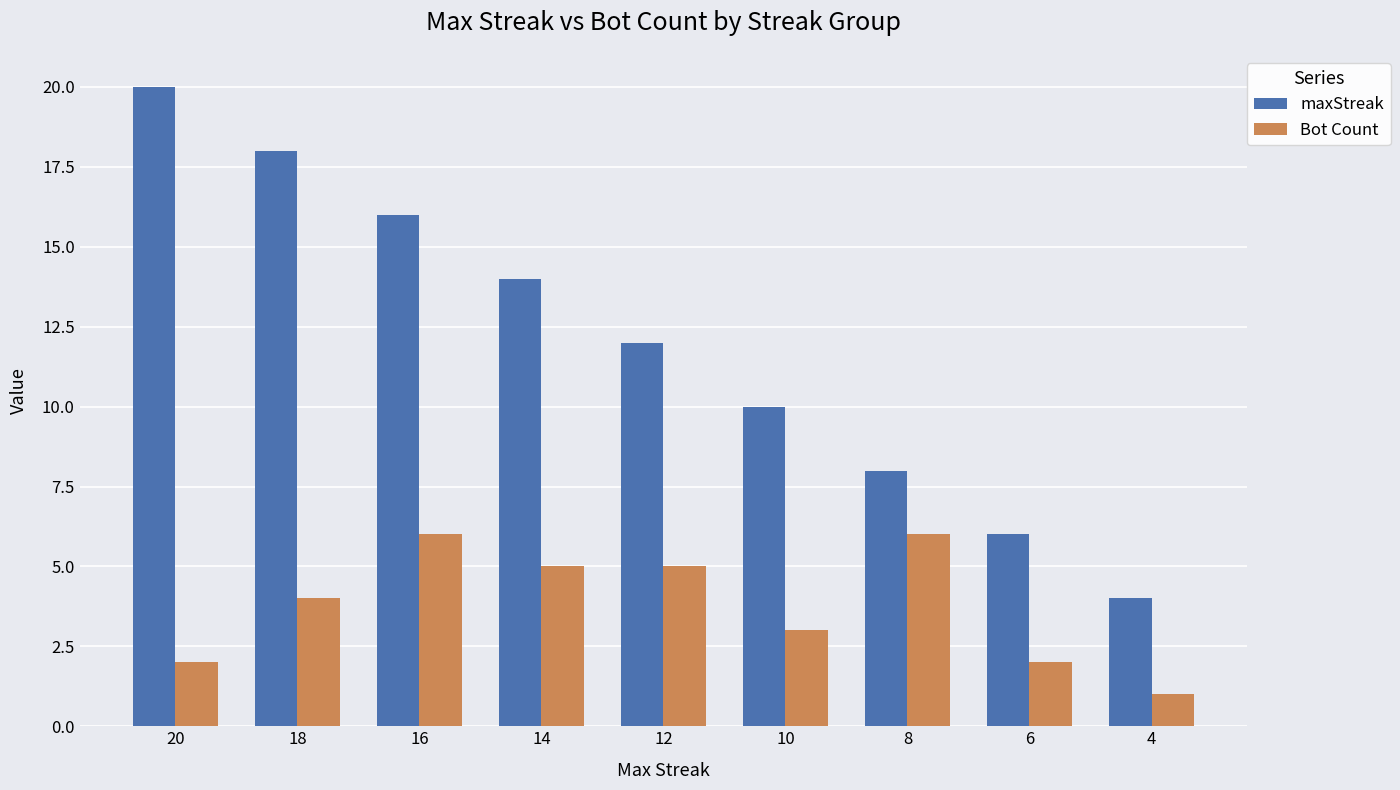

Count the Bot Count values in the range 2 to 5.

6